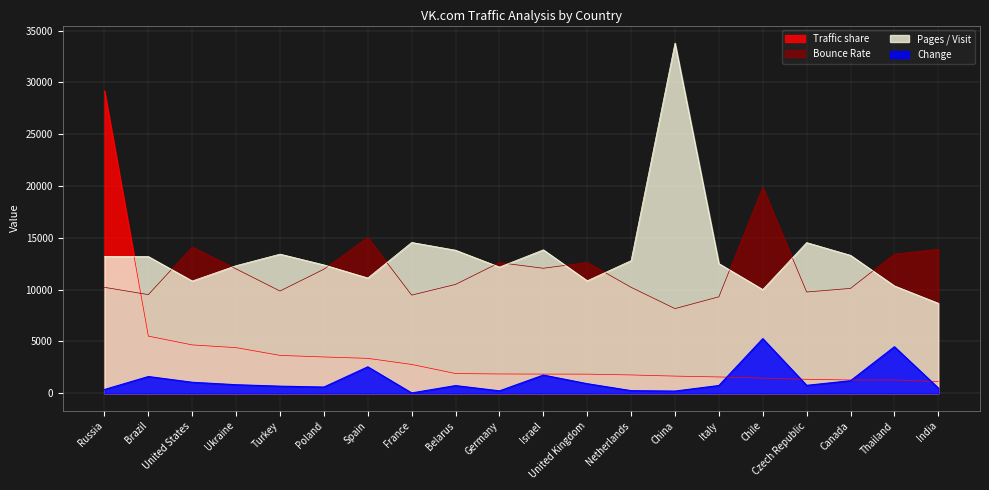

What is the highest value of the Pages / Visit series?

33795.4